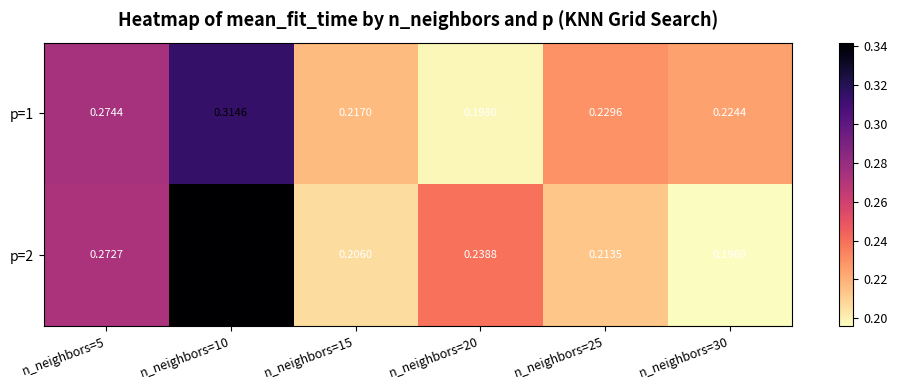

Between n_neighbors=5 and n_neighbors=20, which series saw the biggest shift?

p=1